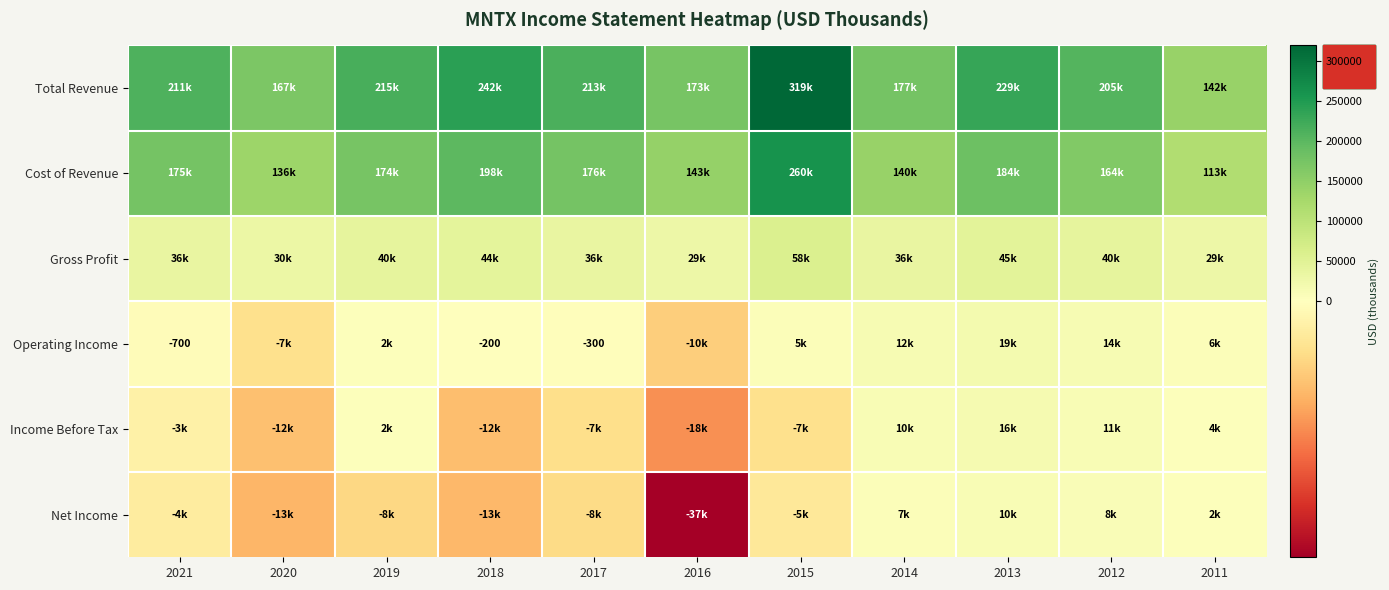

Rank the categories by Gross Profit value from highest to lowest.

2015, 2013, 2018, 2019, 2012, 2017, 2014, 2021, 2020, 2016, 2011